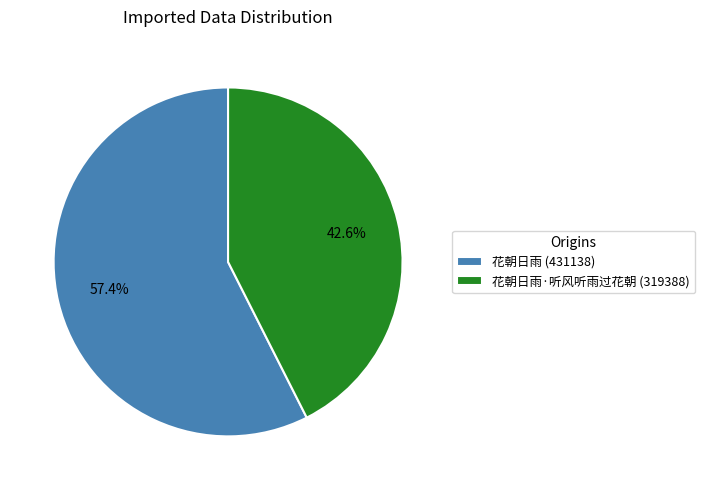

Is there a majority slice in this chart?

Yes